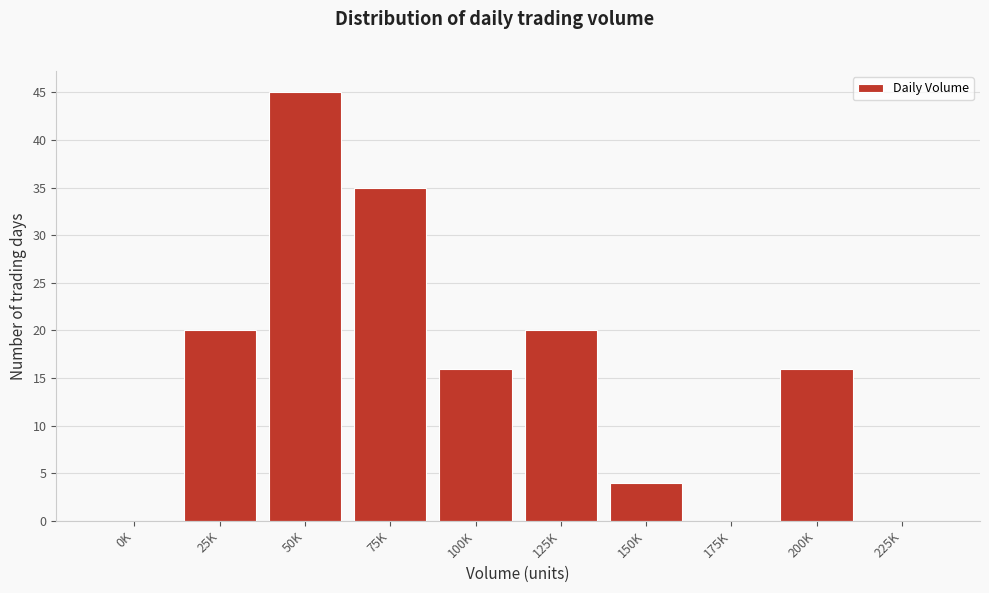

Reading left to right, extract all data points from this chart.

0K=0	25K=20	50K=45	75K=35	100K=16	125K=20	150K=4	175K=0	200K=16	225K=0